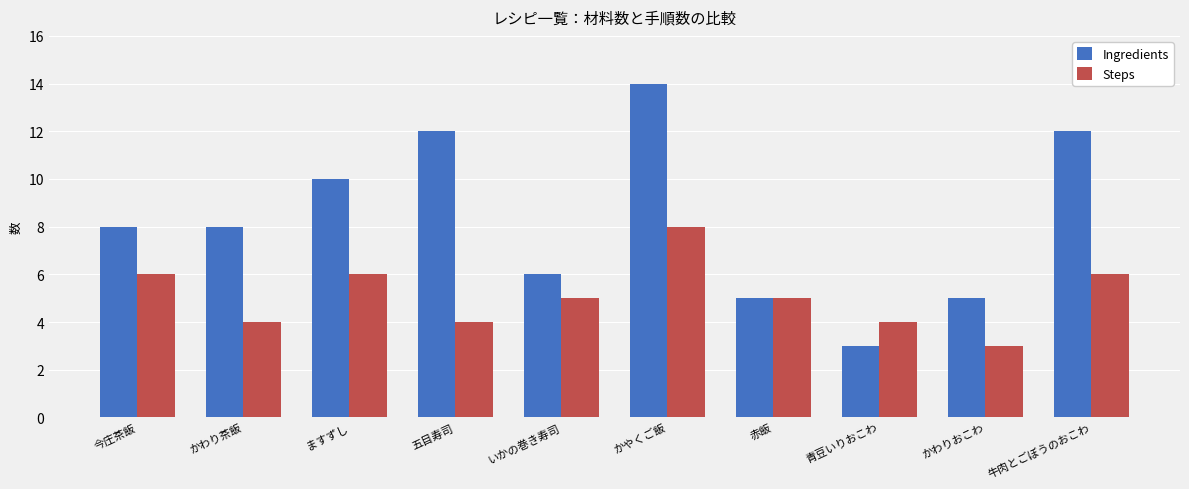

Which series has the widest spread of values?

Ingredients